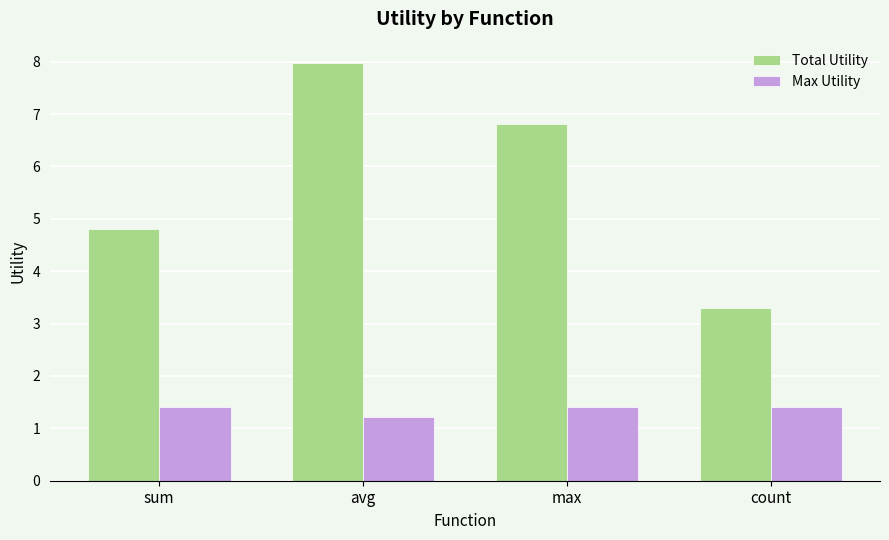

What is the difference between the Total Utility values at sum and count?

1.5